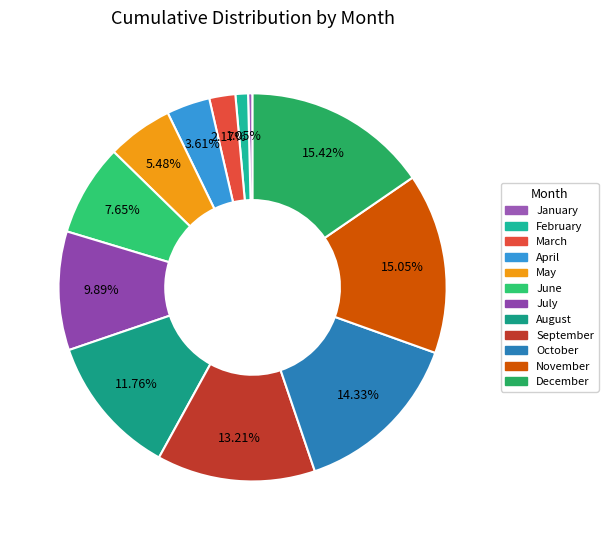

To the nearest percent, what is the combined percentage of February and October?

15%